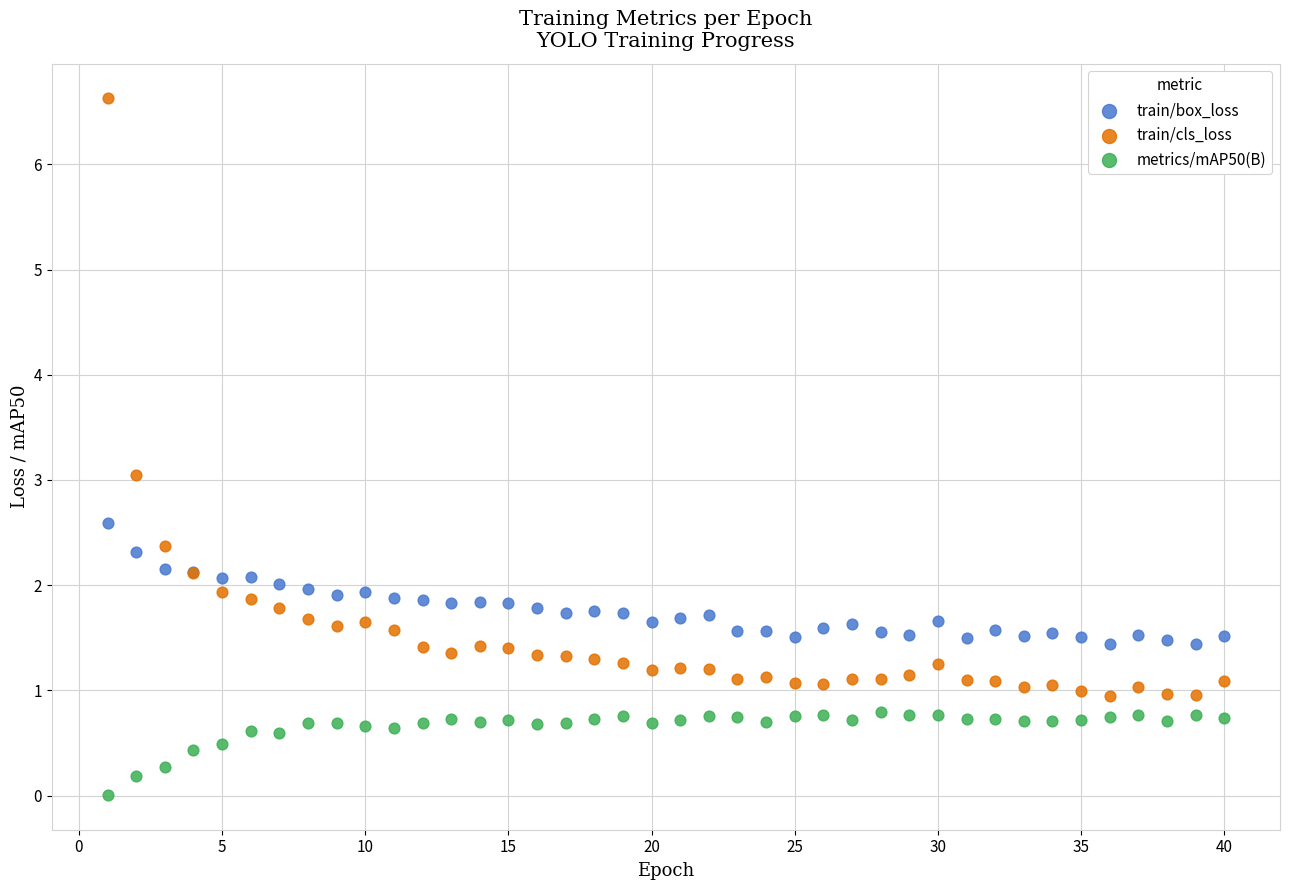

Which series reaches the maximum Y coordinate?

train/cls_loss